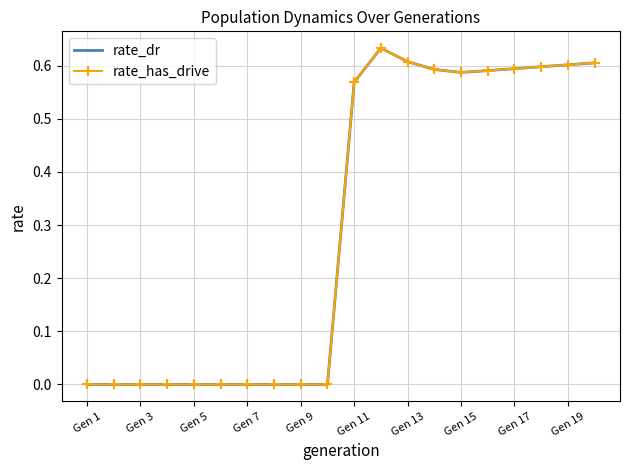

What are all the series names shown in the legend?

rate_dr, rate_has_drive